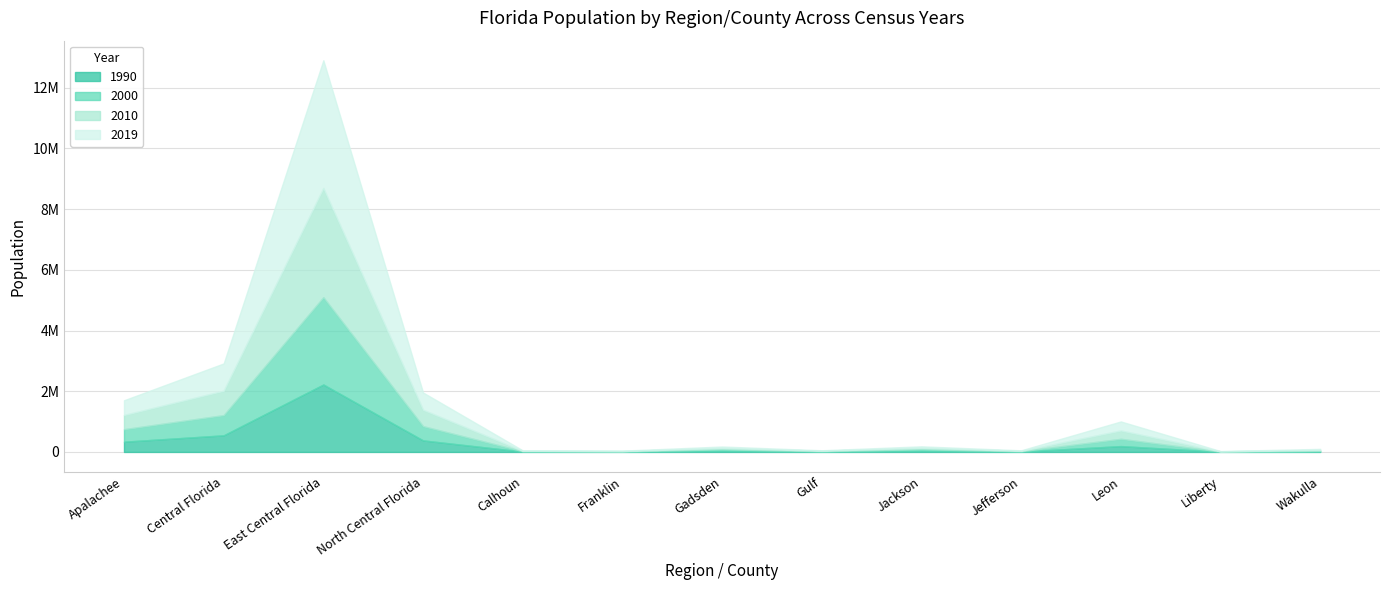

What is the value of the 2010 point at the 10th from the left?

14761